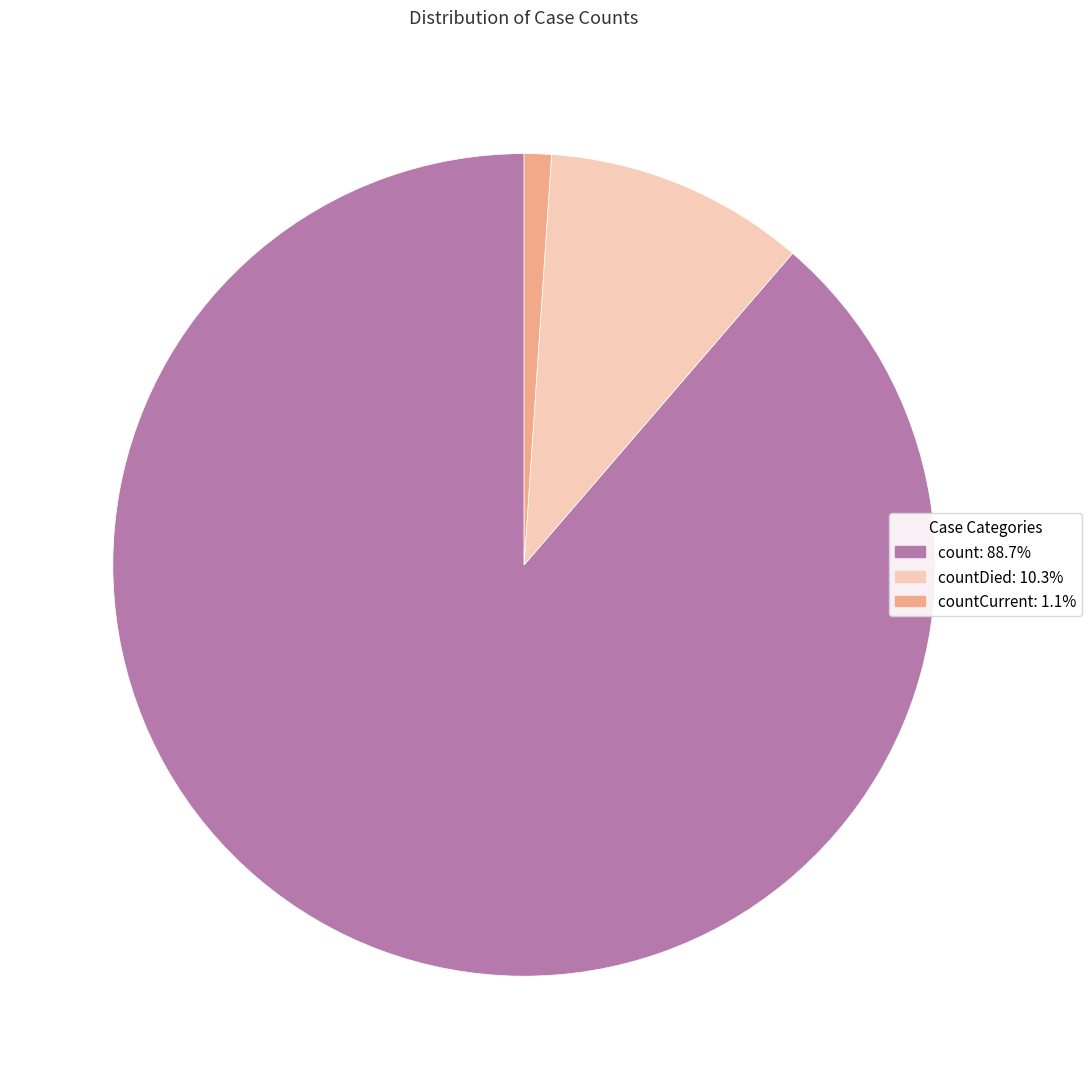

Is there a majority slice in this chart?

Yes